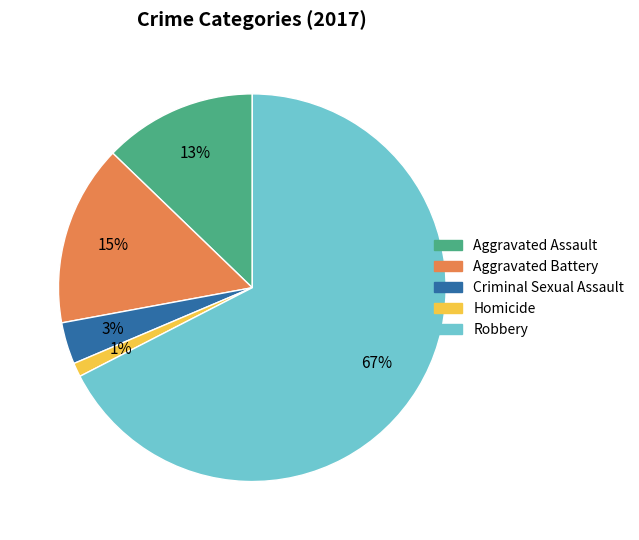

Between Aggravated Battery and Aggravated Assault, which is larger?

Aggravated Battery